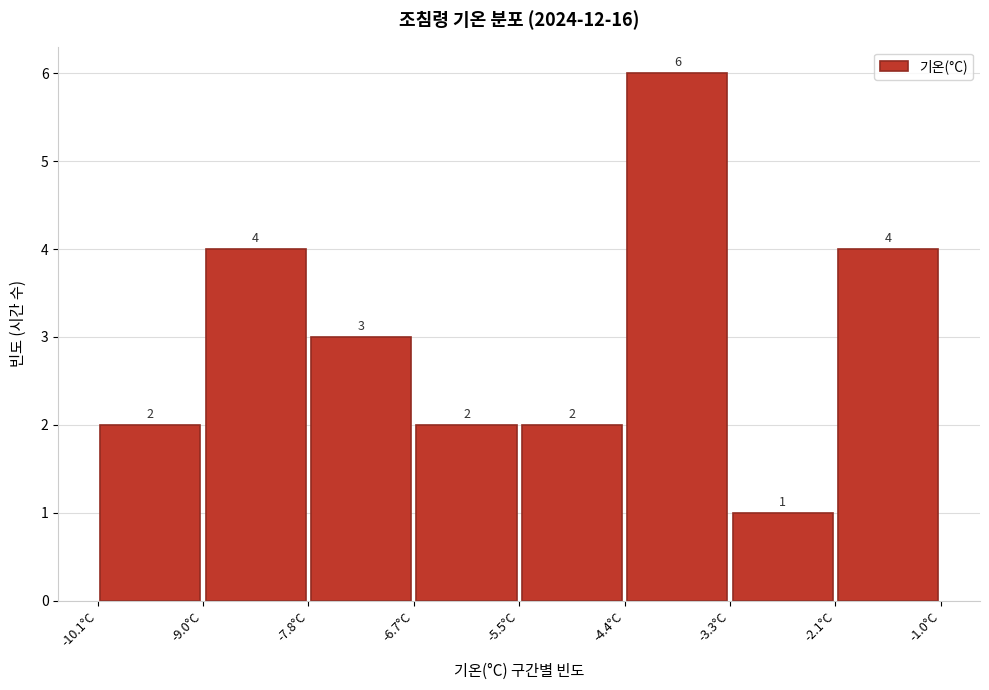

Which range on the x-axis has the tallest bar?

-4.4 to -3.2